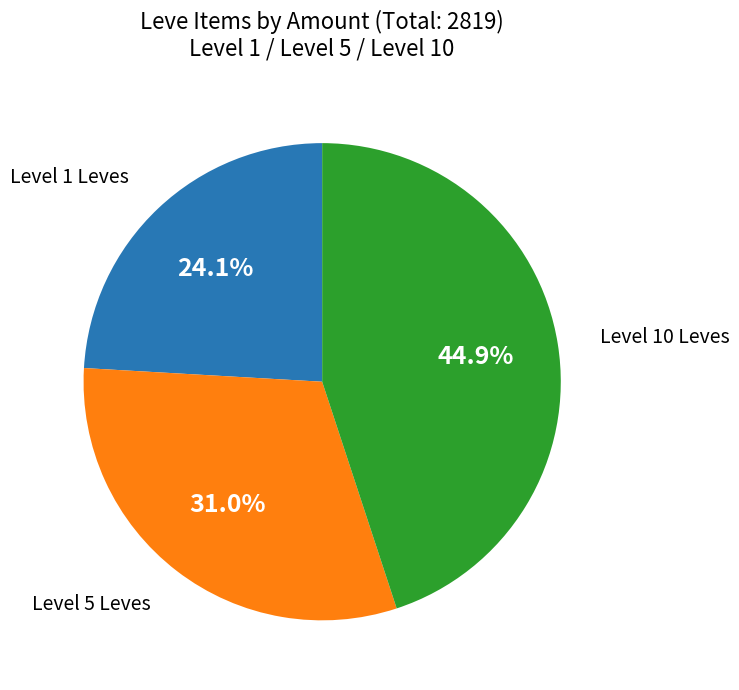

Is there any slice that represents more than half of the pie?

No